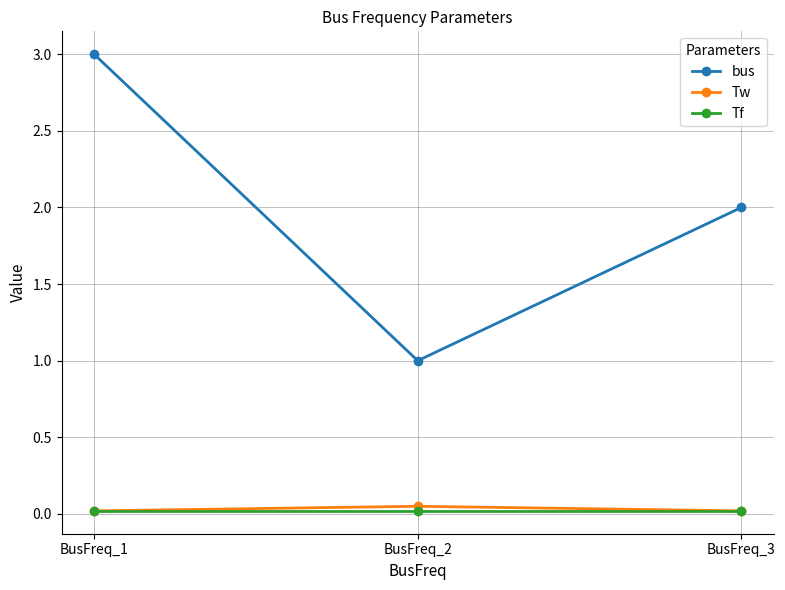

Which series has the widest spread of values?

bus